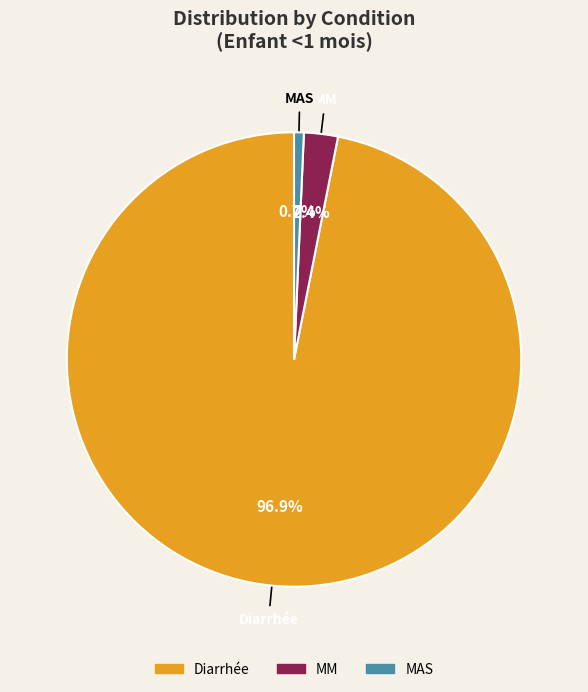

Is there any slice that represents more than half of the pie?

Yes